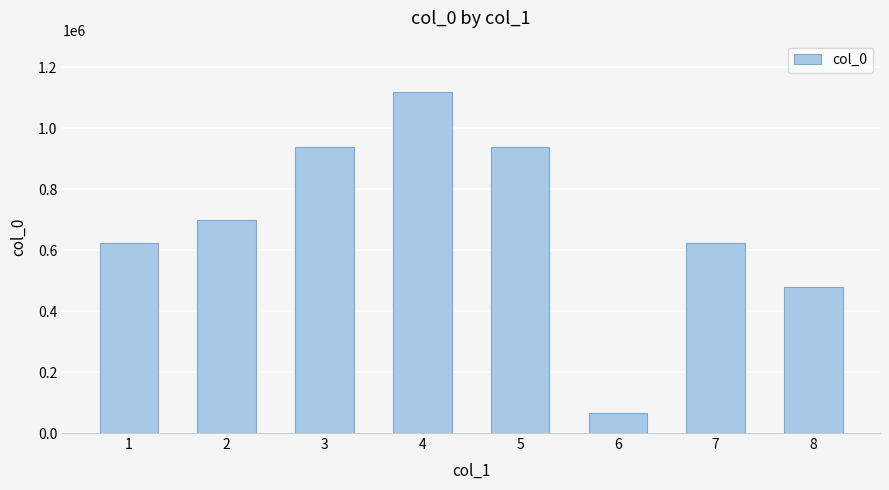

Count the number of data series in this chart.

1